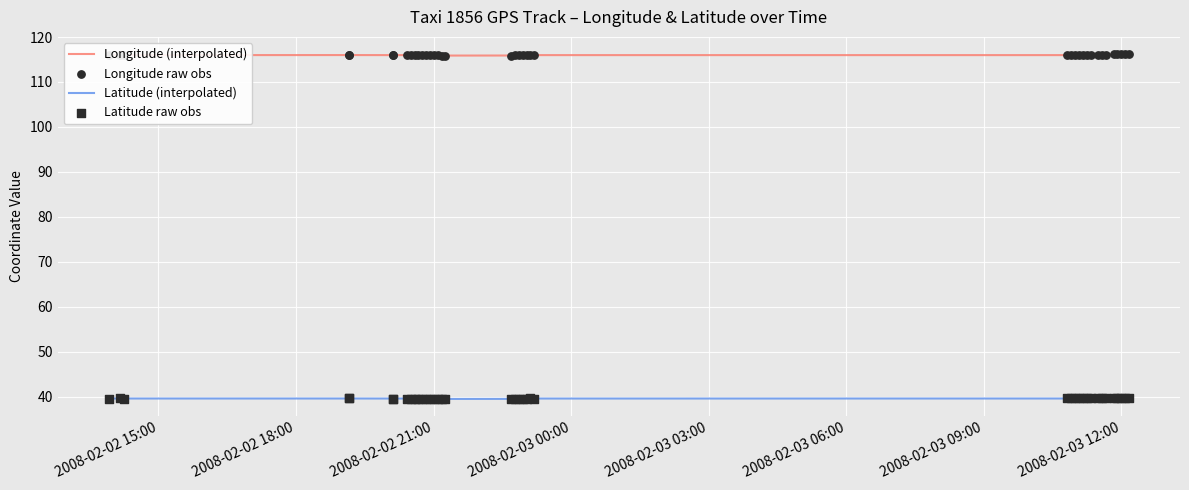

Which series reaches the minimum Y coordinate?

Latitude (interpolated)